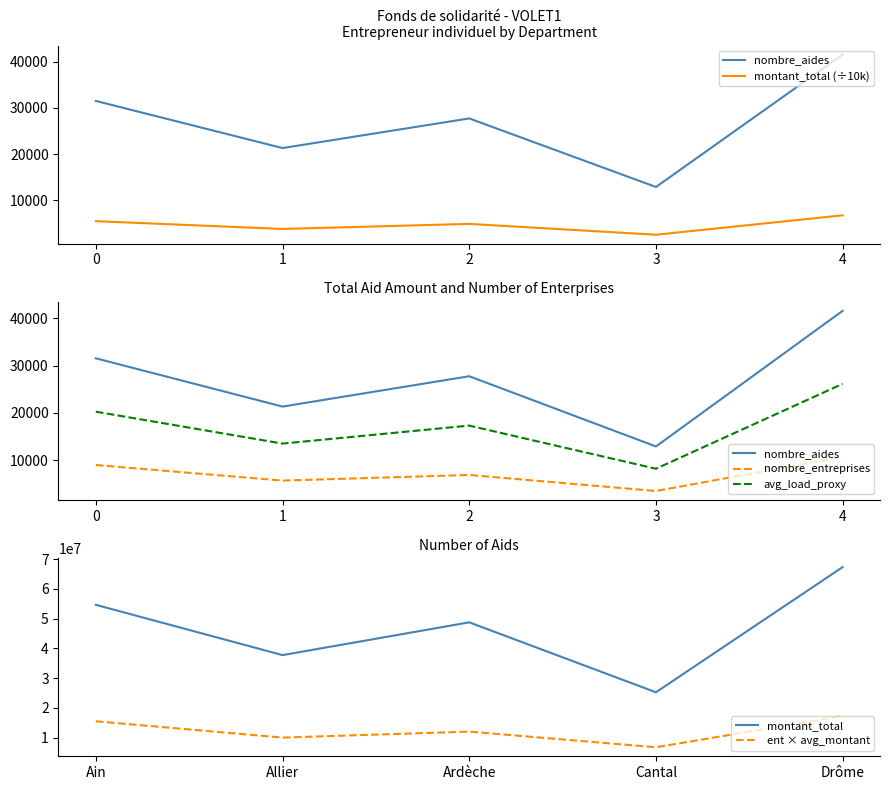

What is the maximum value for montant_total?

67339216.0